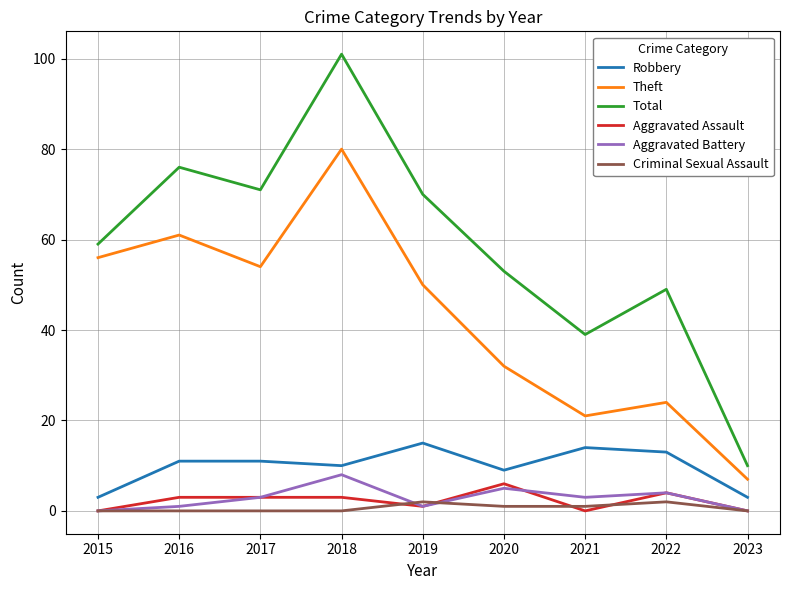

Is the value of Aggravated Battery at 2022 greater than the value of Robbery at 2023?

Yes